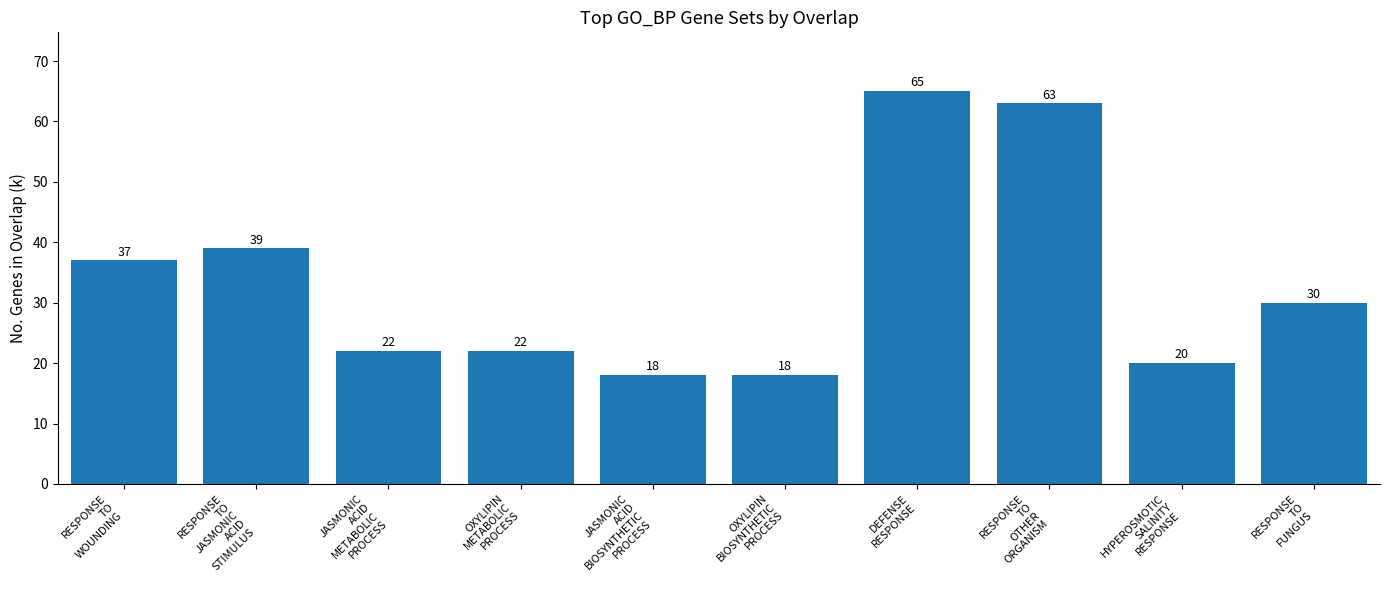

What is the difference between the values at RESPONSE
TO
OTHER
ORGANISM and OXYLIPIN
BIOSYNTHETIC
PROCESS?

45